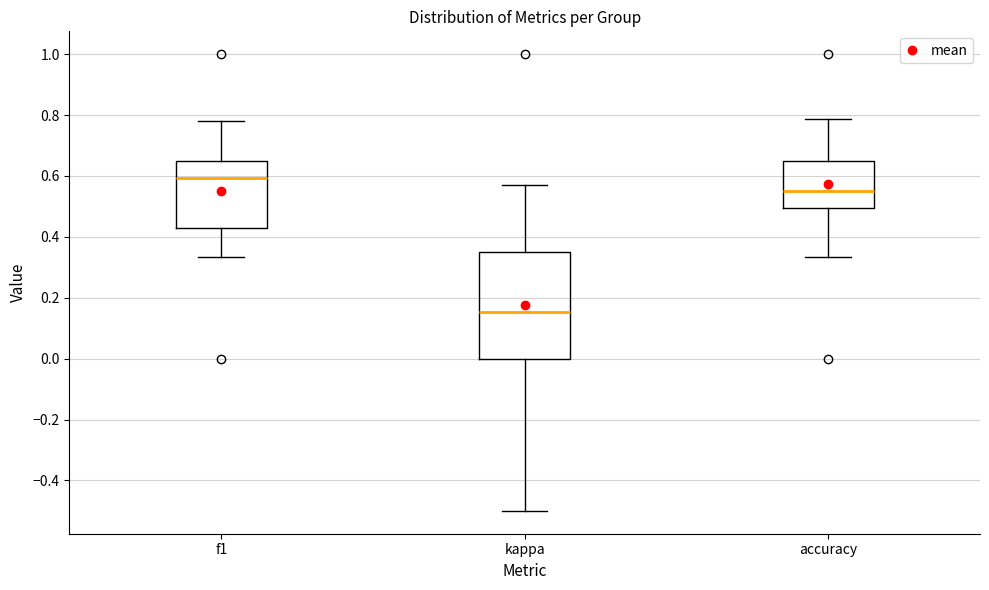

Reading left to right, read every box against the y-axis: the position of its median line, the range the box covers, and the ends of its whiskers. The values are not printed on the chart, so give them approximately, as read against the axis.

f1: median 0.60, box 0.42 to 0.64, whiskers 0.34 to 0.78
kappa: median 0.16, box 0.00 to 0.36, whiskers -0.50 to 0.58
accuracy: median 0.56, box 0.50 to 0.64, whiskers 0.34 to 0.78